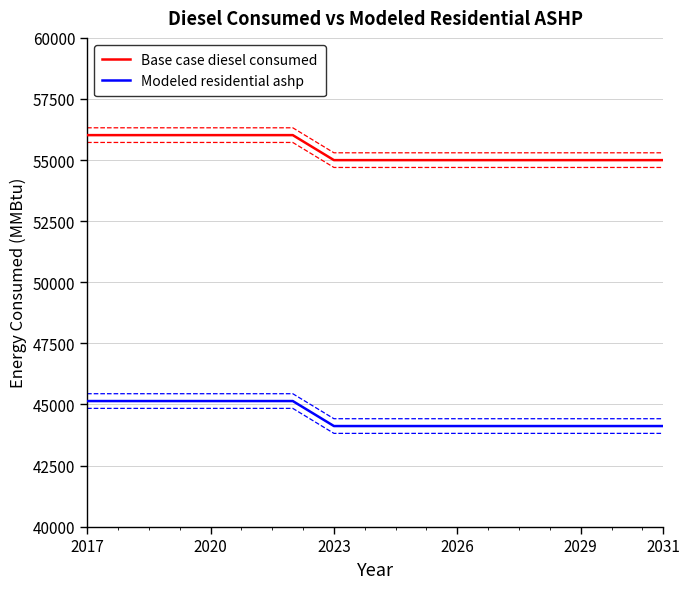

True or false: Modeled residential ashp has a value of 45139.3 at 2017.

True